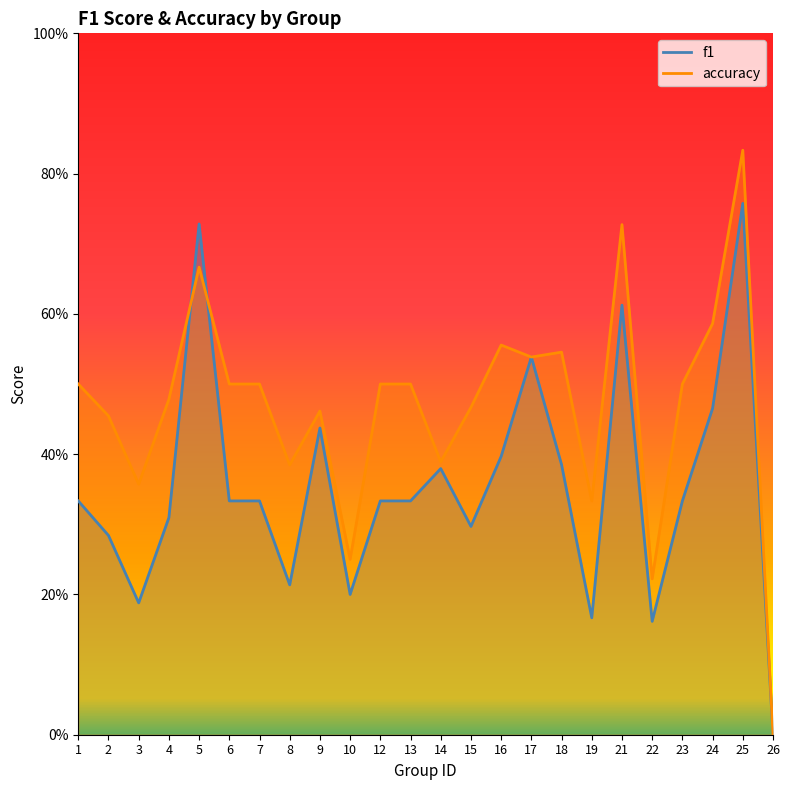

After their last crossing, which series has the higher values: accuracy or f1?

accuracy